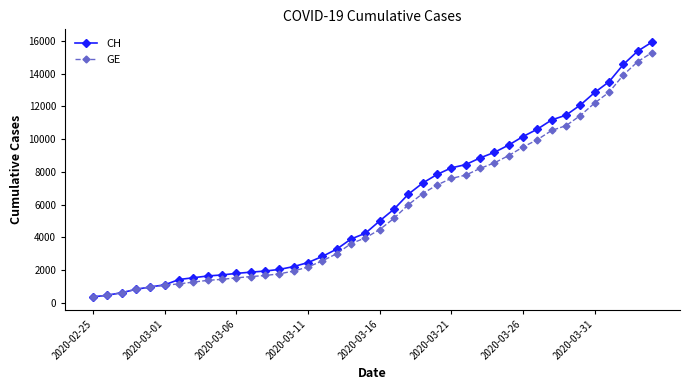

What is the highest value of the CH series?

15926